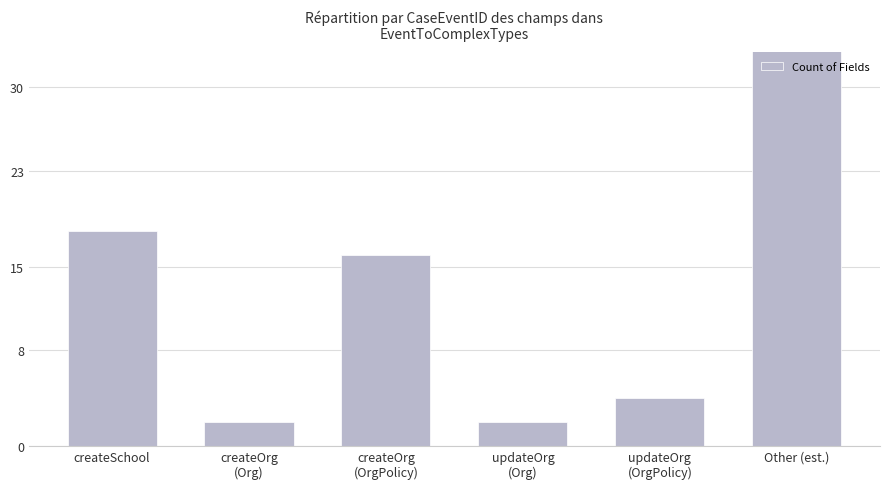

At which category does the chart reach its peak across all series?

Other (est.)